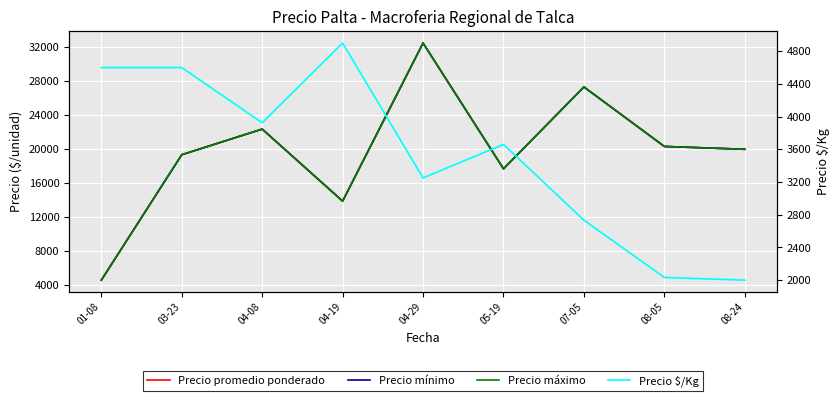

Between 04-29 and 05-19, which is larger?

04-29